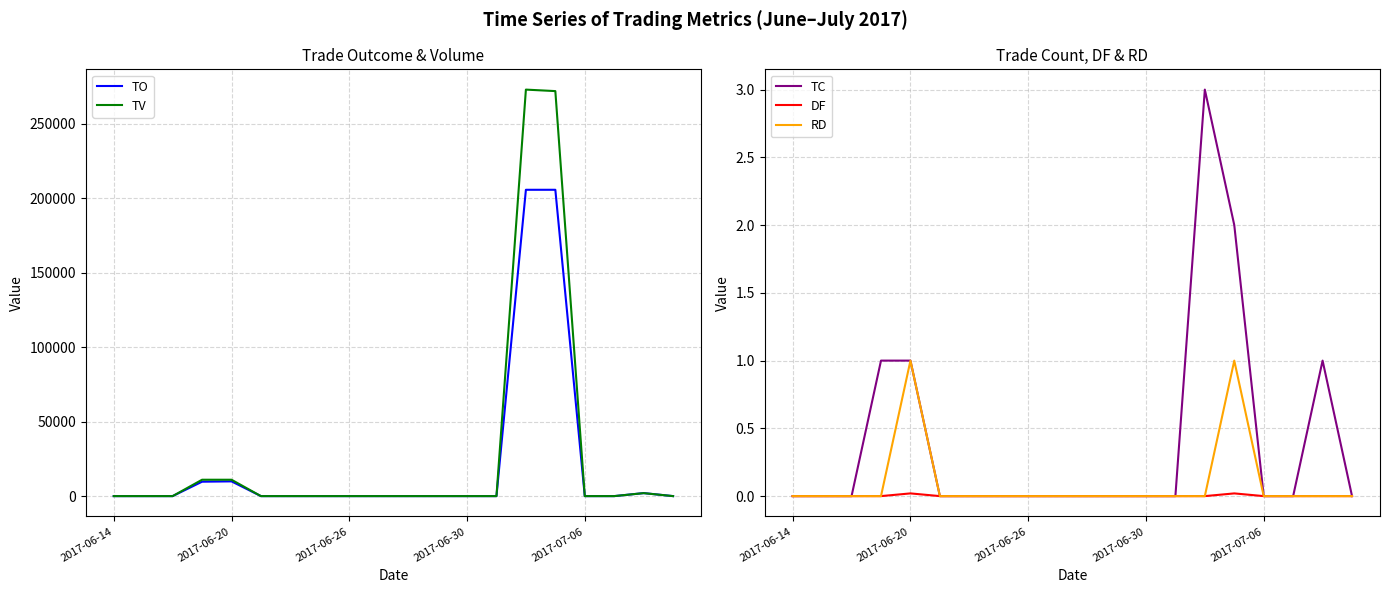

Reading left to right, transcribe all the data shown in this chart.

TO: 0.0	0.0	0.0	9680.0	9900.0	0.0	0.0	0.0	0.0	0.0	0.0	0.0	0.0	0.0	205720.0	205730.0	0.0	0.0	2020.0	0.0
TV: 0.0	0.0	0.0	11000.0	11000.0	0.0	0.0	0.0	0.0	0.0	0.0	0.0	0.0	0.0	273000.0	272000.0	0.0	0.0	2000.0	0.0
TC: 0.0	0.0	0.0	1.0	1.0	0.0	0.0	0.0	0.0	0.0	0.0	0.0	0.0	0.0	3.0	2.0	0.0	0.0	1.0	0.0
DF: 0.0	0.0	0.0	0.0	0.0	0.0	0.0	0.0	0.0	0.0	0.0	0.0	0.0	0.0	0.0	0.0	0.0	0.0	0.0	0.0
RD: 0.0	0.0	0.0	0.0	1.0	0.0	0.0	0.0	0.0	0.0	0.0	0.0	0.0	0.0	0.0	1.0	0.0	0.0	0.0	0.0